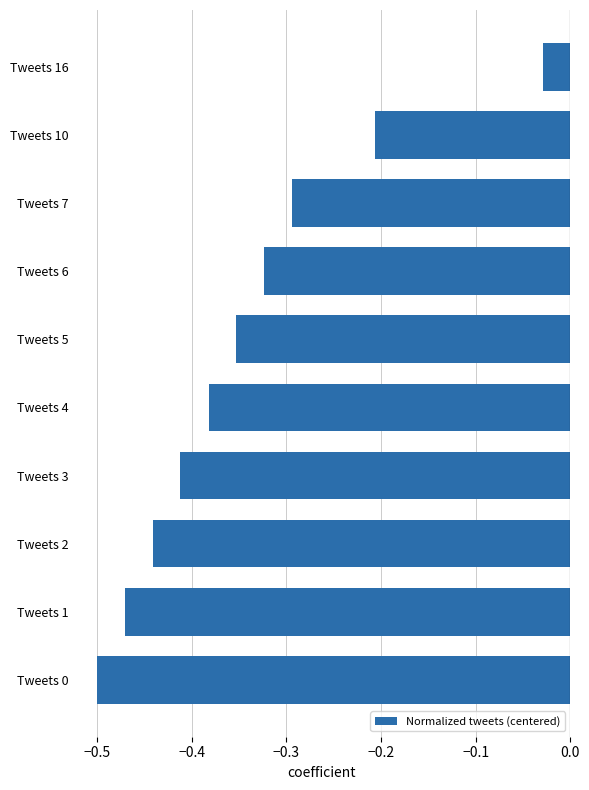

The chart shows a value of -0.4 at Tweets 7. True or false?

False